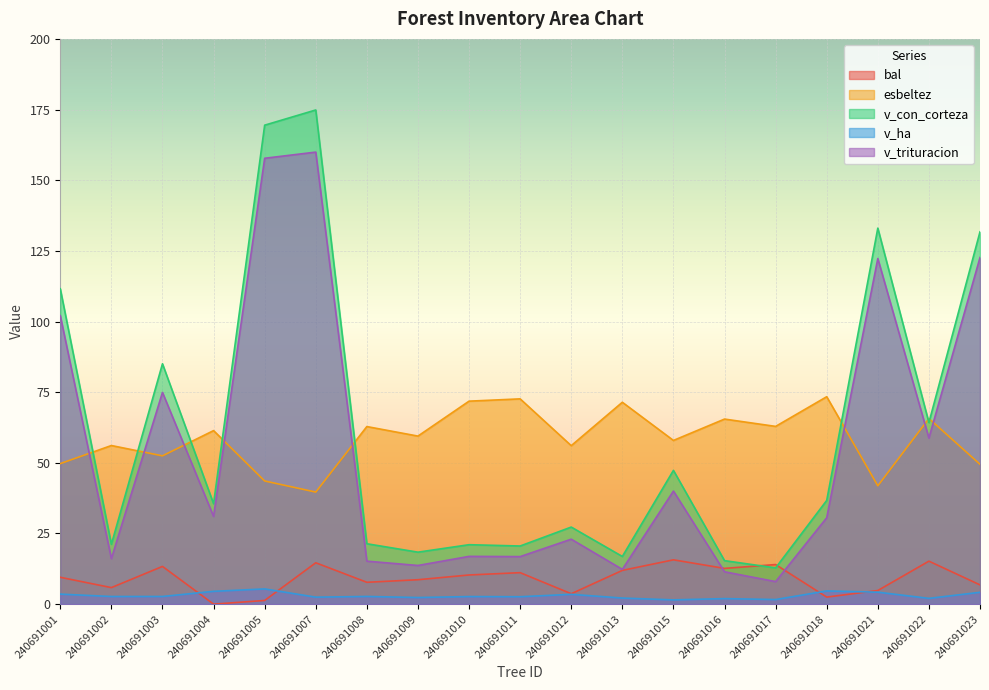

How many data points in v_con_corteza are less than 35?

9